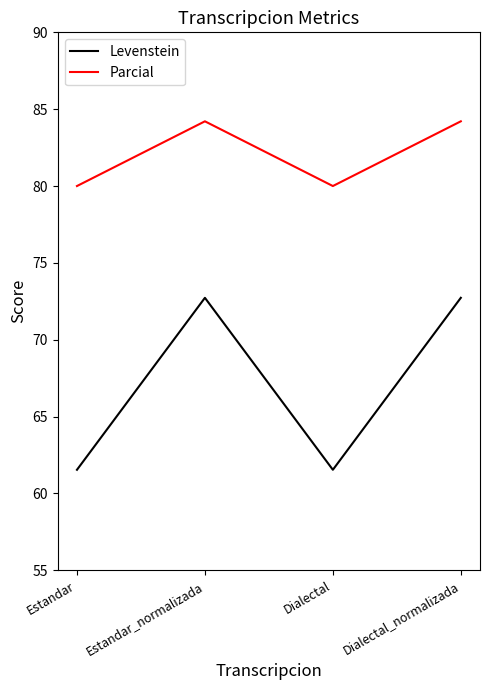

Where is the first local minimum for Levenstein?

Dialectal